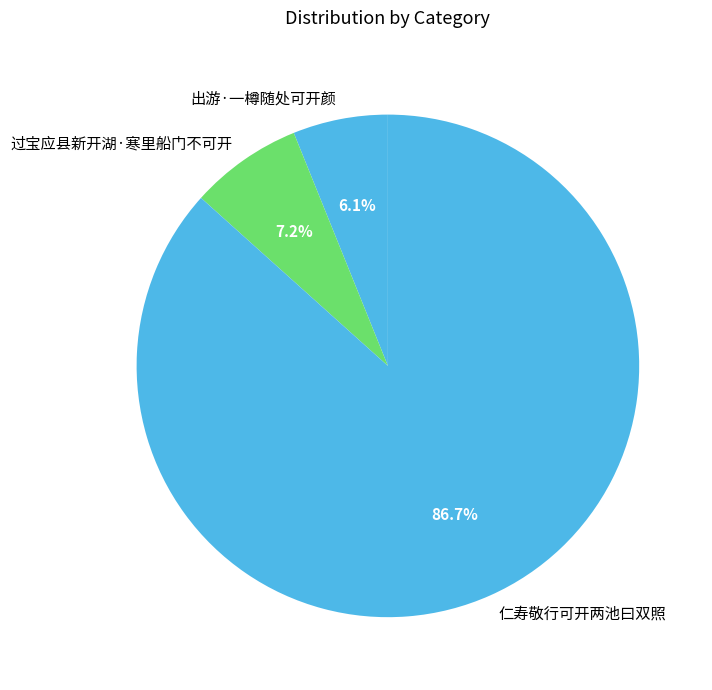

To the nearest percent, what percentage of the pie is 出游·一樽随处可开颜?

6%